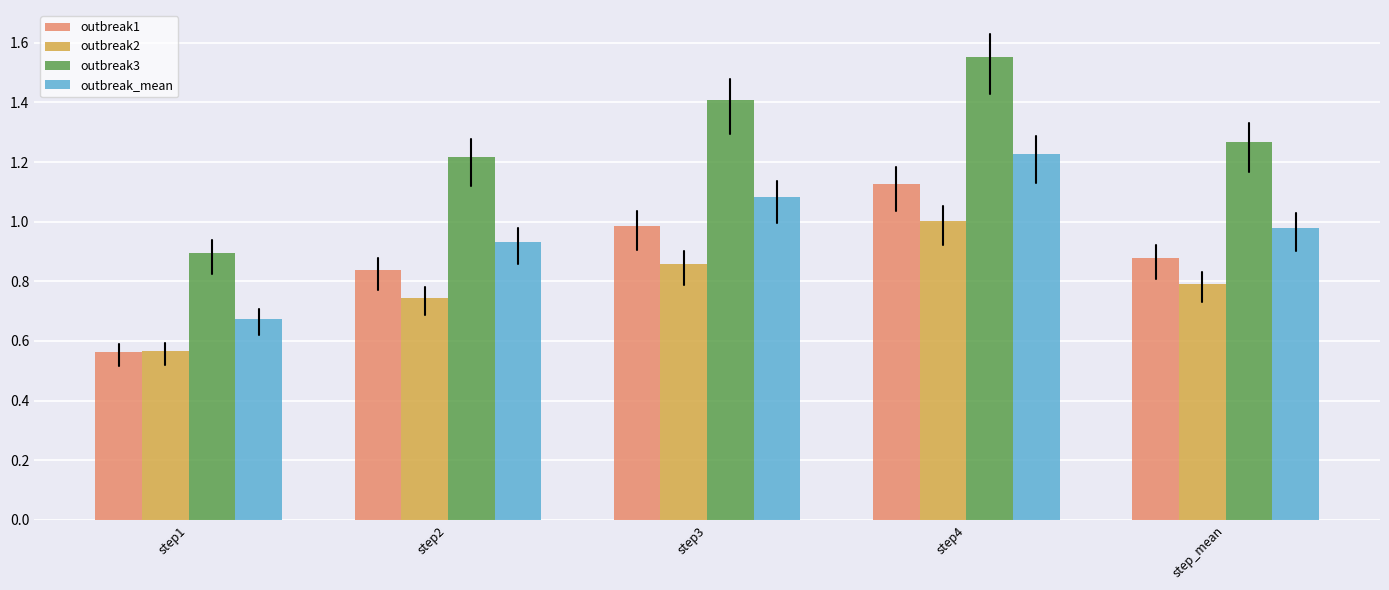

Is it true that outbreak_mean equals 1.2 at step4?

True